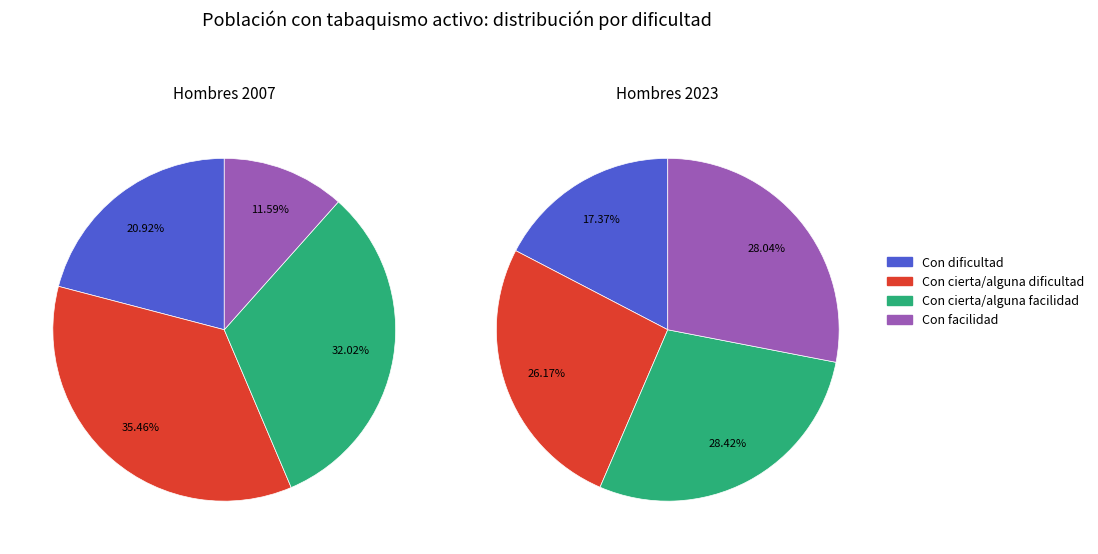

Does any single category account for the majority?

No